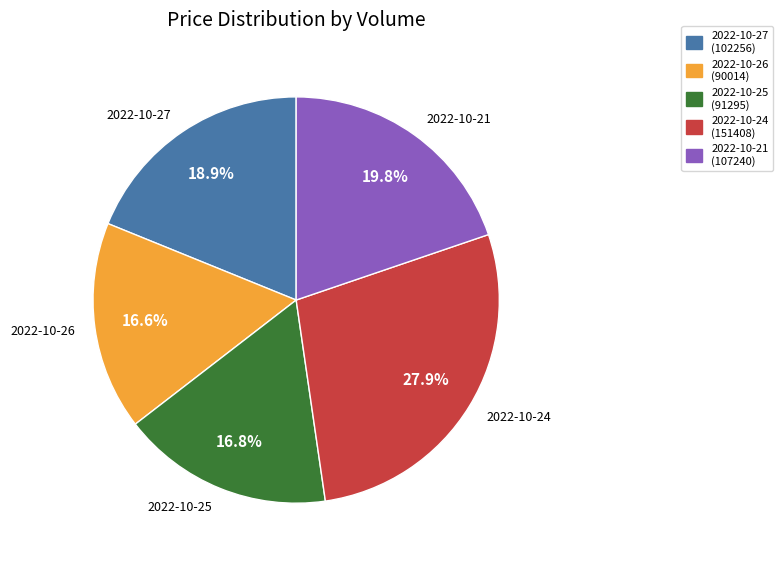

Do 2022-10-27 and 2022-10-25 together represent more than half of the pie?

No